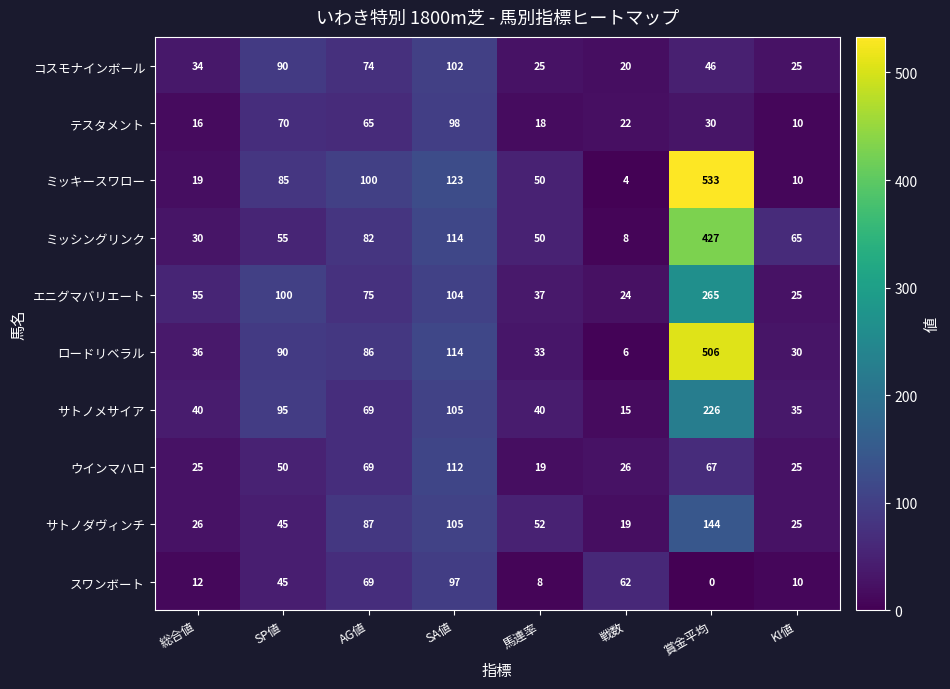

The ミッキースワロー series shows 50 at 馬連率. True or false?

True